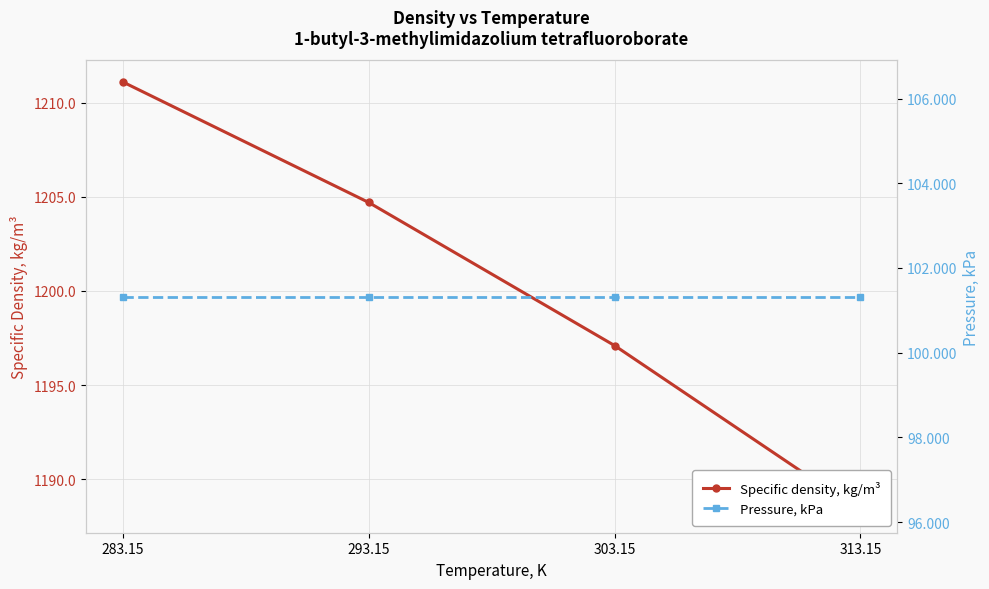

What is the label of the 1st point from the left?

283.15